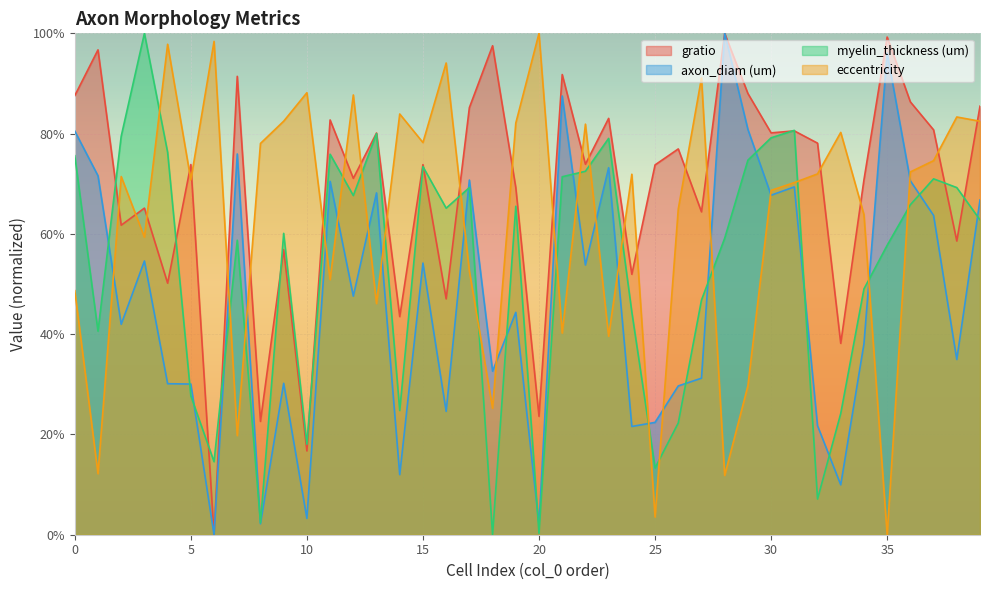

At which category is the sum across all series the highest?

31